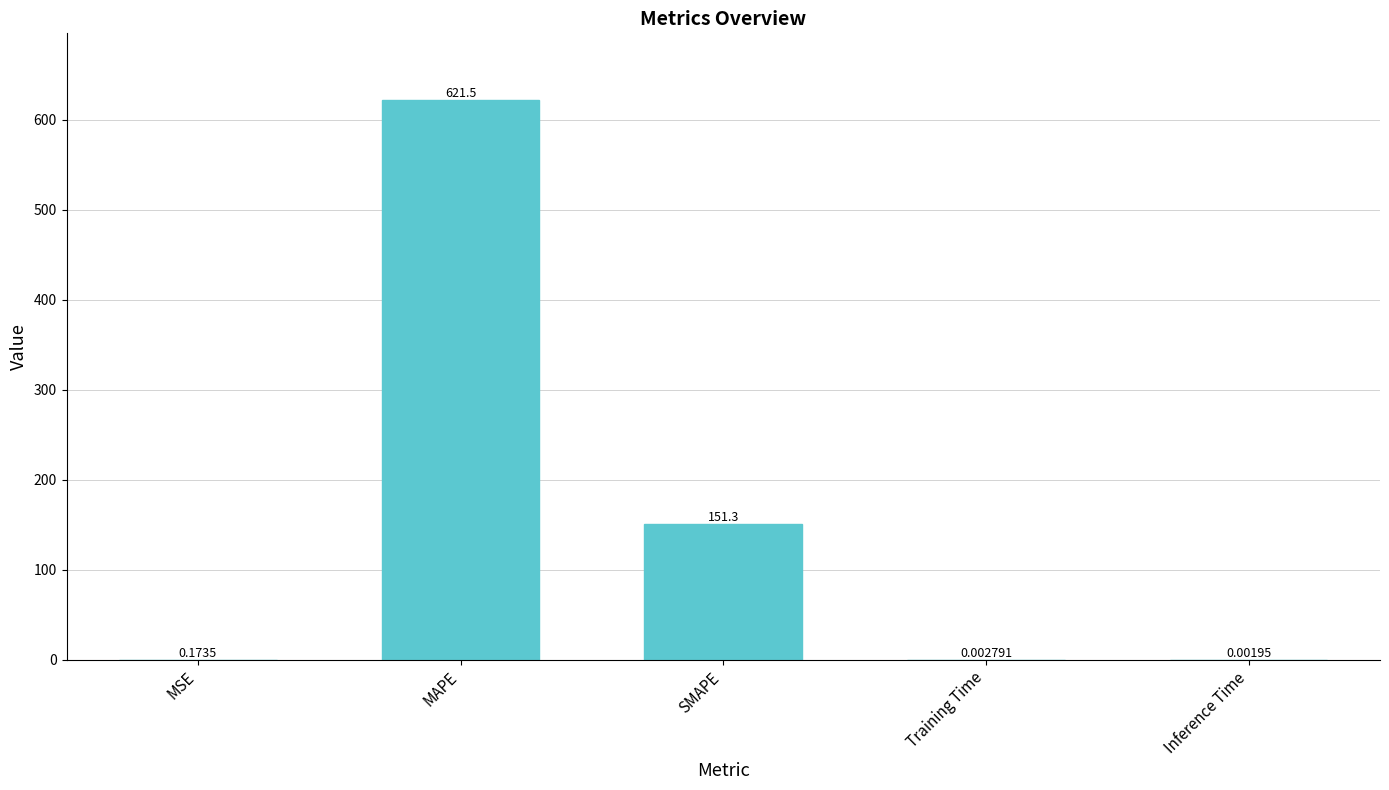

Between Inference Time and SMAPE, which is larger?

SMAPE